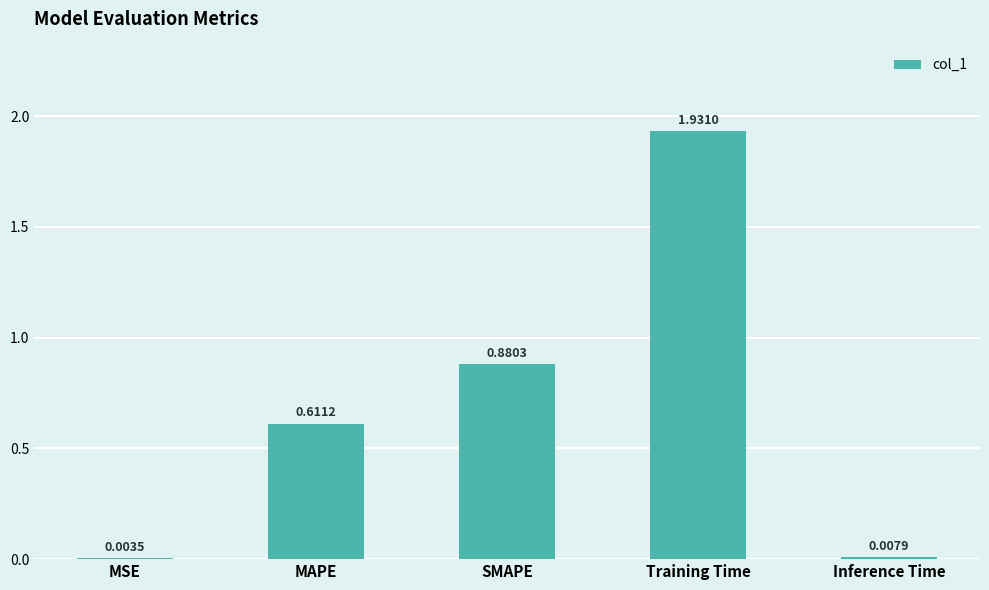

True or false: the data shows 3.2 at Training Time.

False